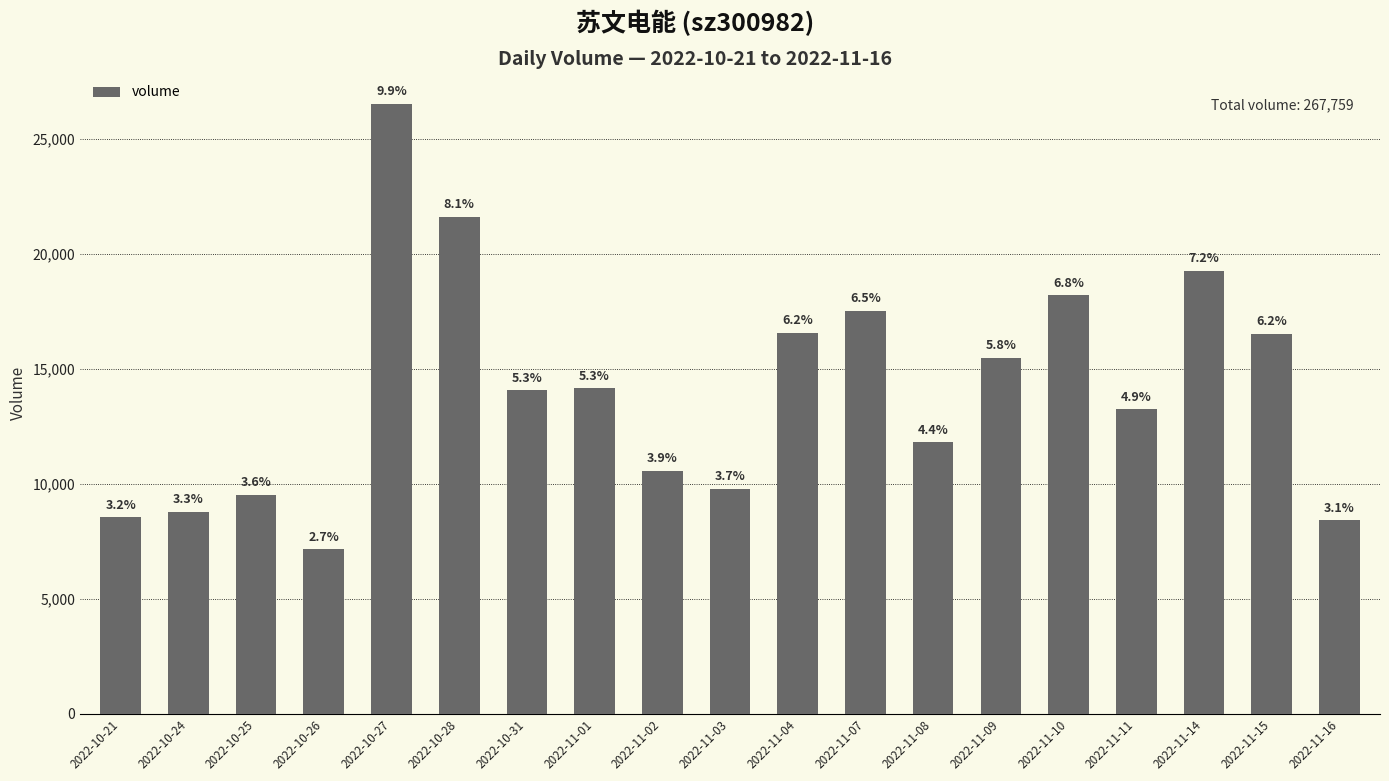

Rank the categories by value from highest to lowest.

2022-10-27, 2022-10-28, 2022-11-14, 2022-11-10, 2022-11-07, 2022-11-04, 2022-11-15, 2022-11-09, 2022-11-01, 2022-10-31, 2022-11-11, 2022-11-08, 2022-11-02, 2022-11-03, 2022-10-25, 2022-10-24, 2022-10-21, 2022-11-16, 2022-10-26